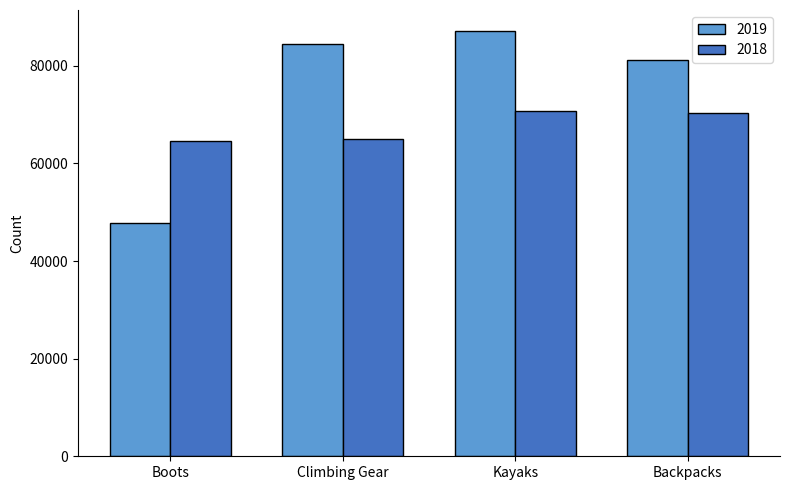

Are the bars horizontal?

No